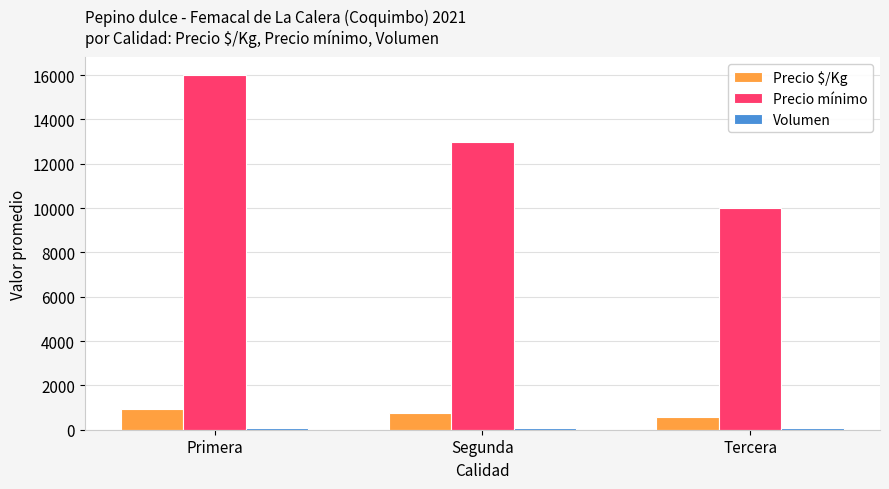

How many groups of bars are there?

3